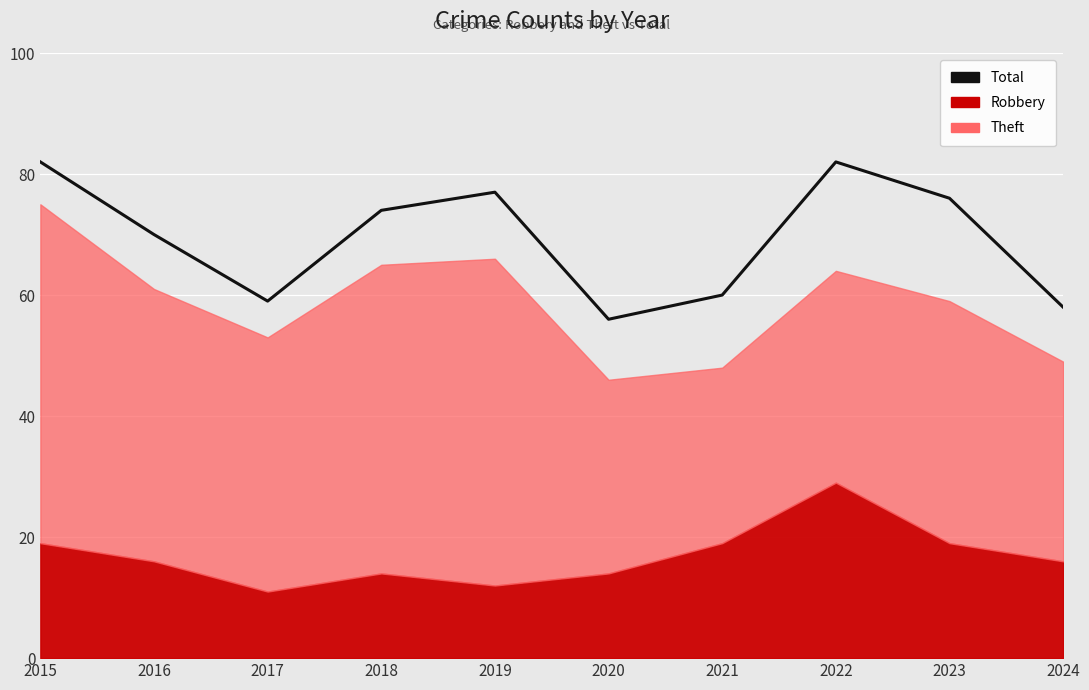

At which label is the value closest to 69?

2016